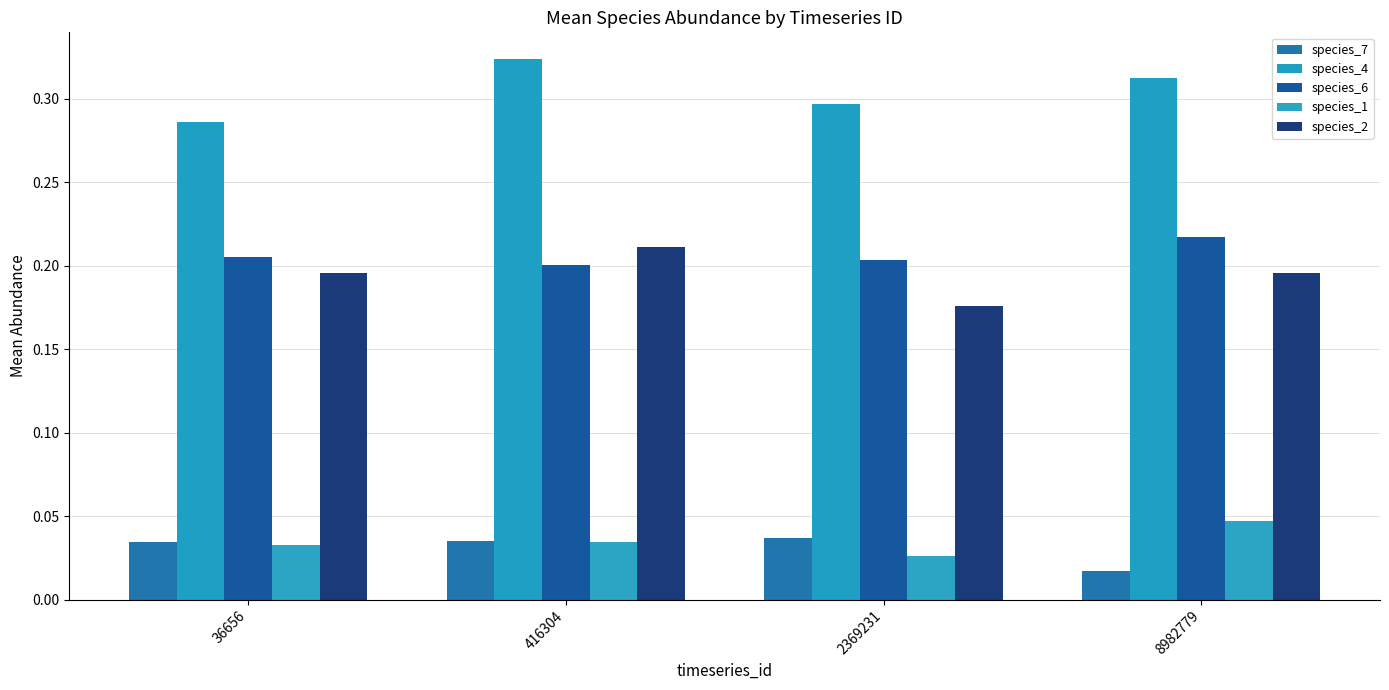

Where is species_7 nearest to the value 0?

8982779